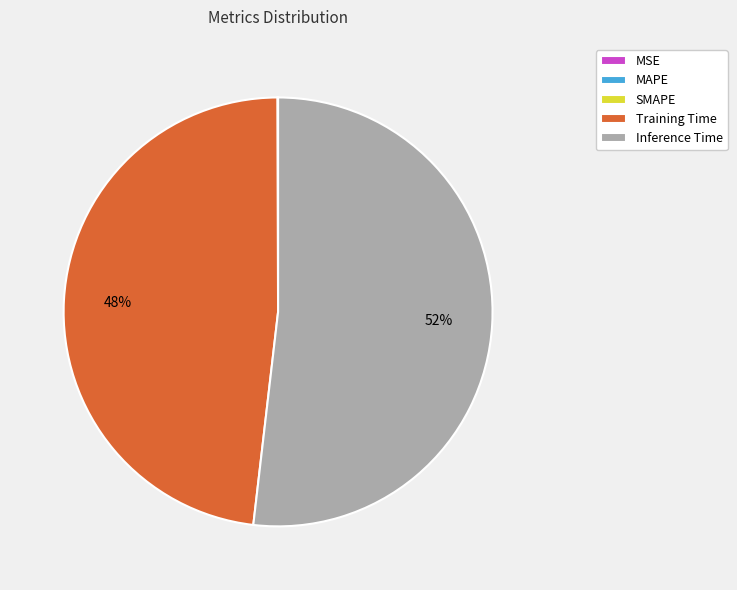

To the nearest percent, what is the difference between the largest and smallest slice percentages?

52%